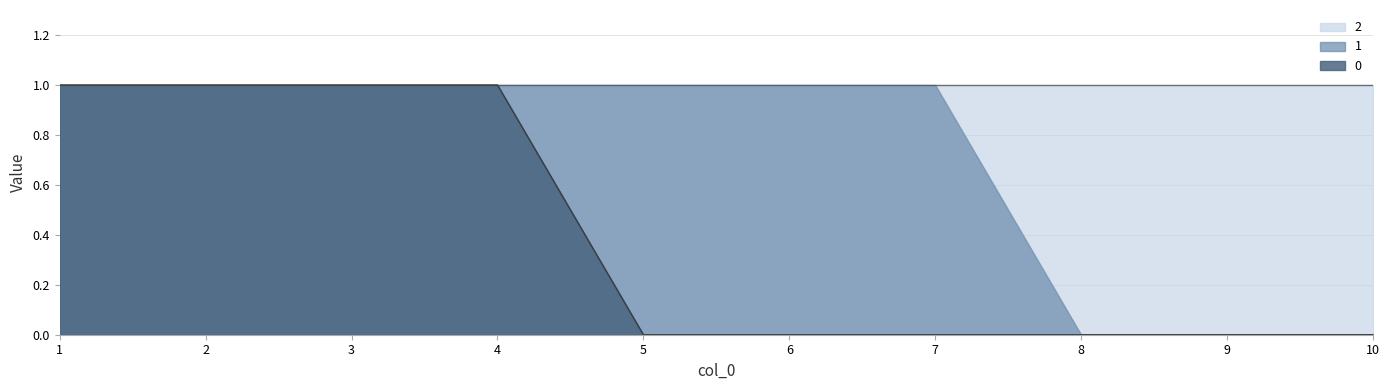

What is the approximate value of 0 at 3?

1